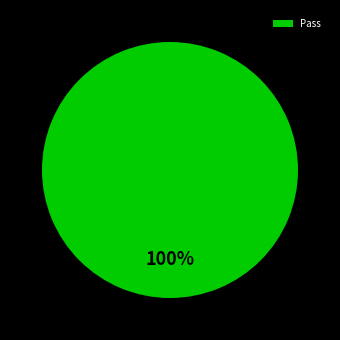

True or false: Pass accounts for 100% of the total.

True